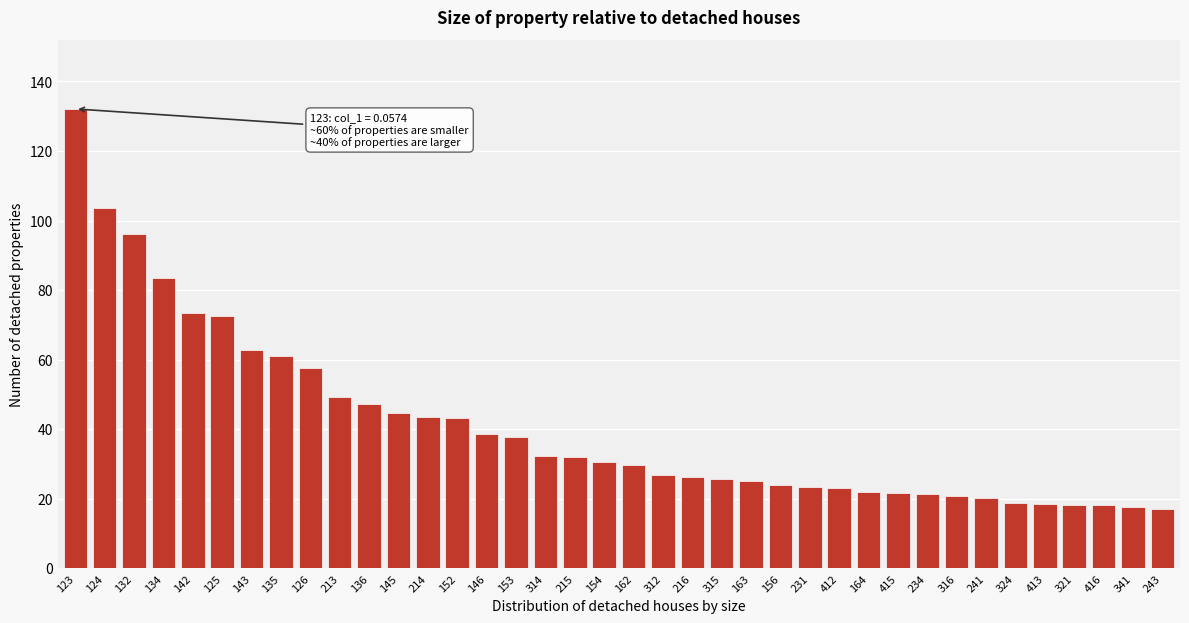

The chart shows a value of 18.8 at 324. True or false?

True